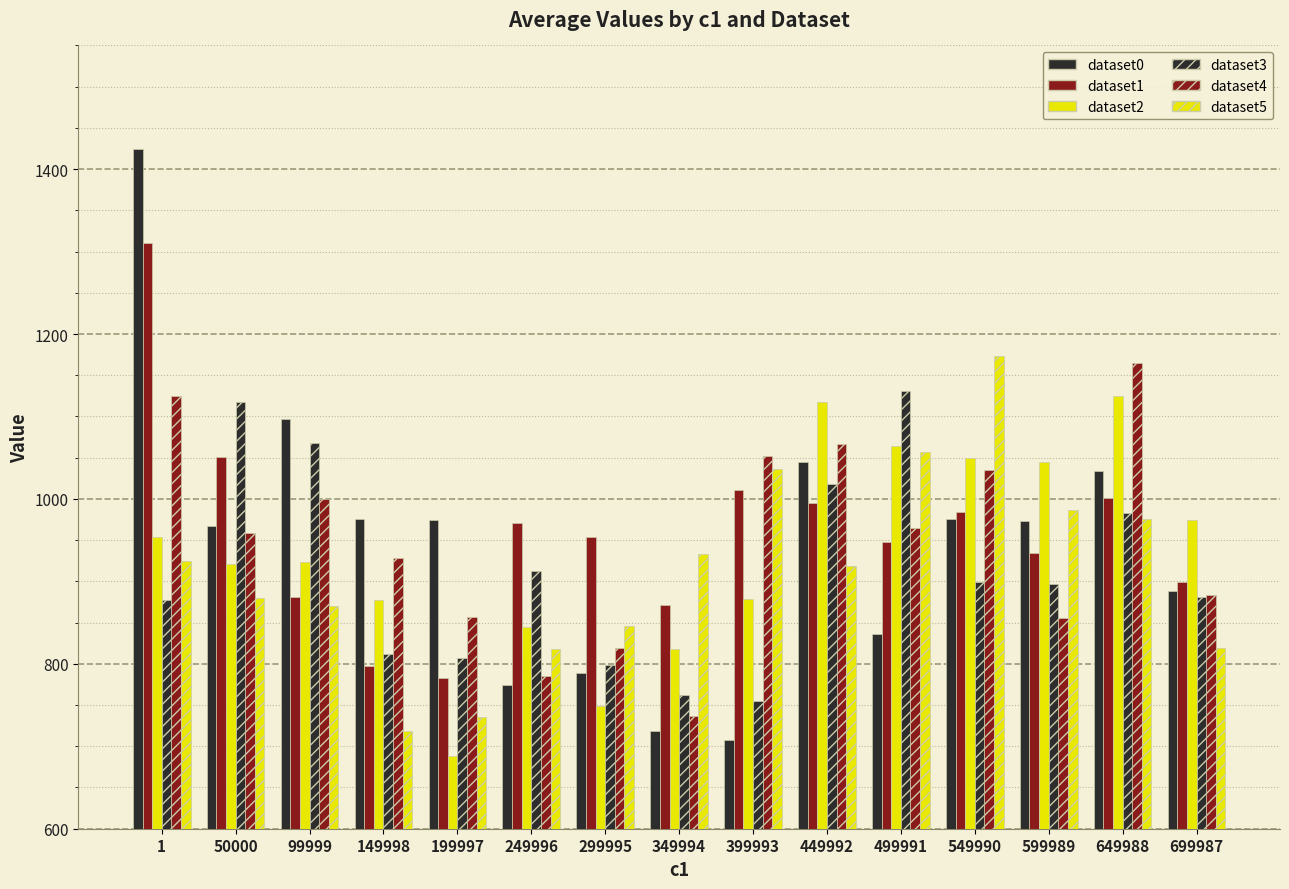

List the series in order of their peak value, highest first.

dataset0, dataset1, dataset5, dataset4, dataset3, dataset2